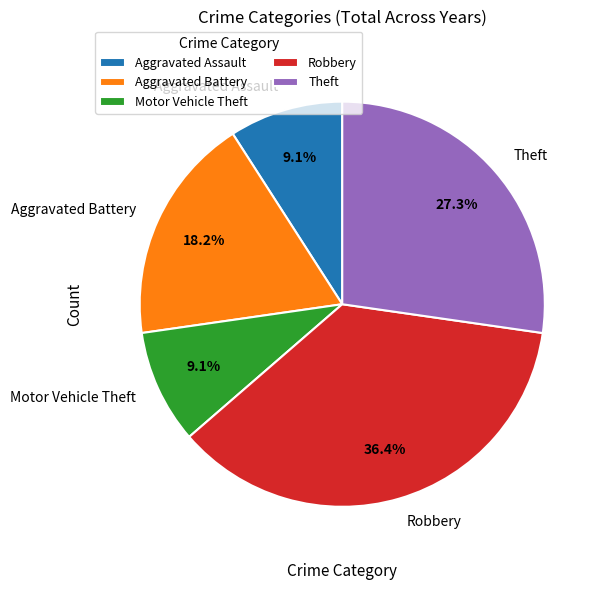

Which category has the biggest portion of the pie?

Robbery